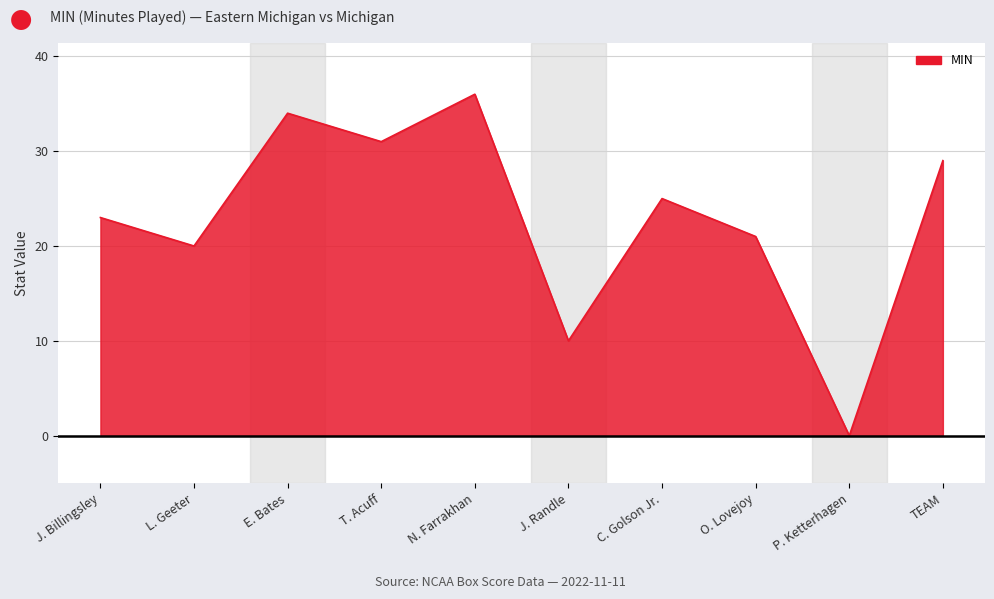

The value at J. Billingsley is 23. True or false?

True